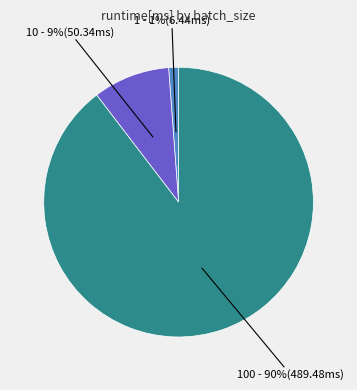

Which slice is the largest?

100 - 90%(489.48ms)